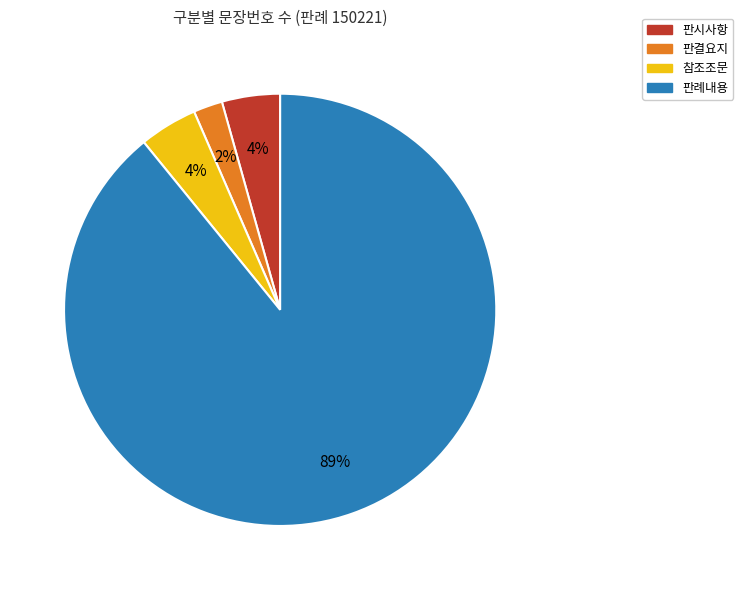

Which has a higher value, 참조조문 or 판결요지?

참조조문